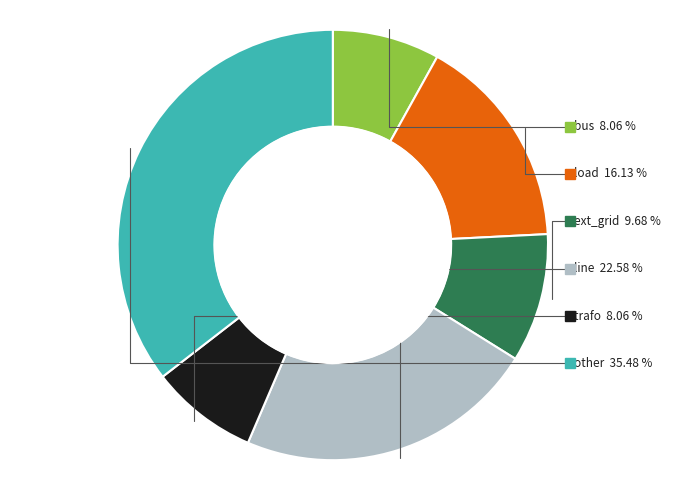

Which category has the biggest portion of the pie?

other